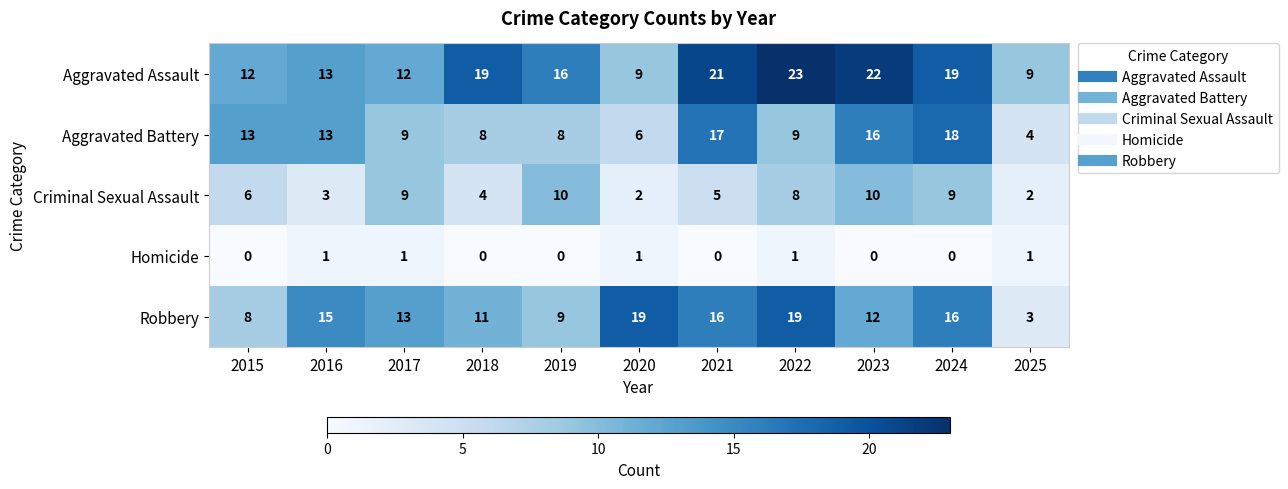

At which label is Robbery closest to 11?

2018